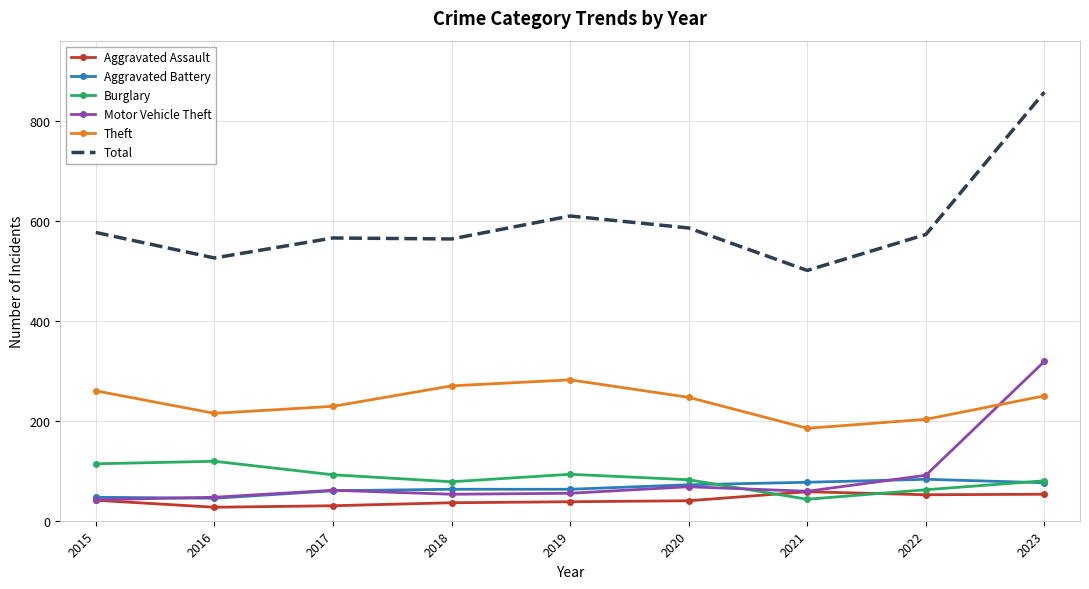

What is the minimum value for Total?

501